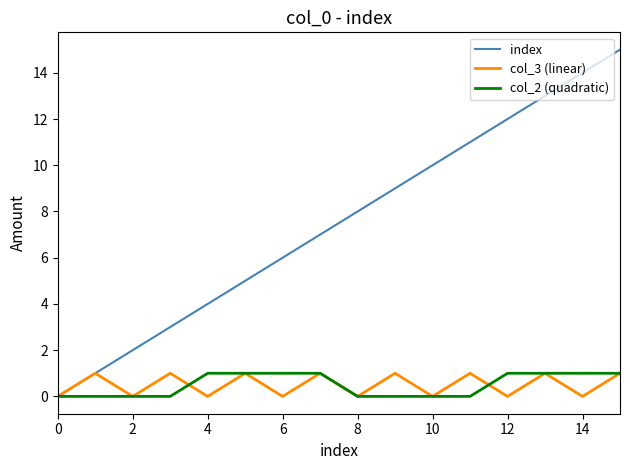

What is the sum of all col_3 (linear) values?

8